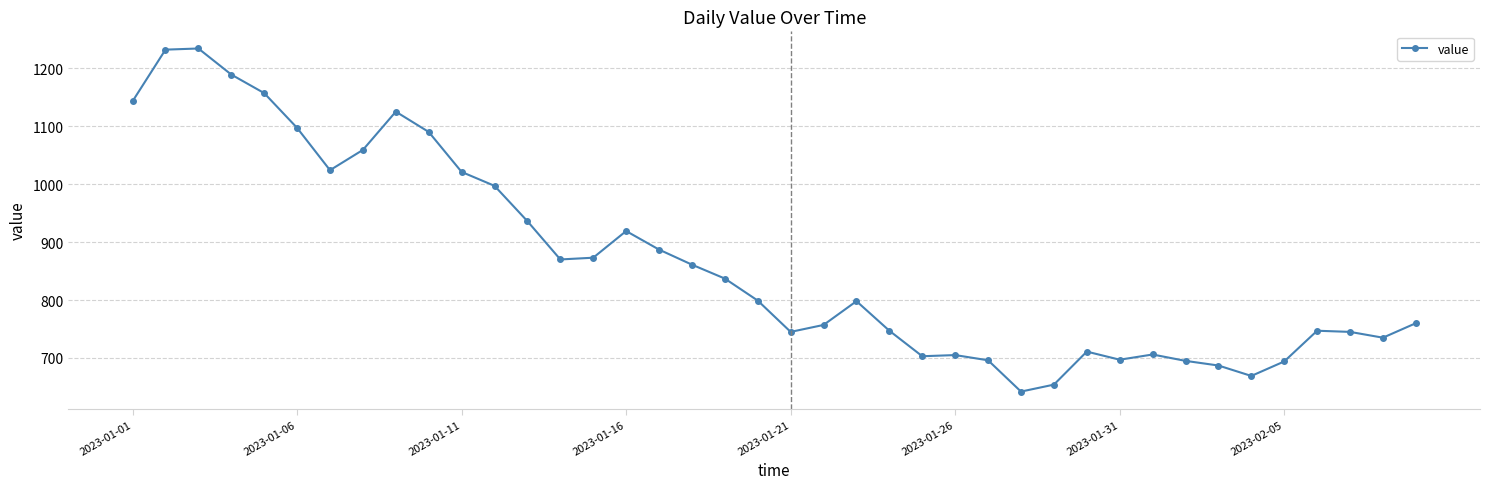

What is the minimum value shown in the chart?

642